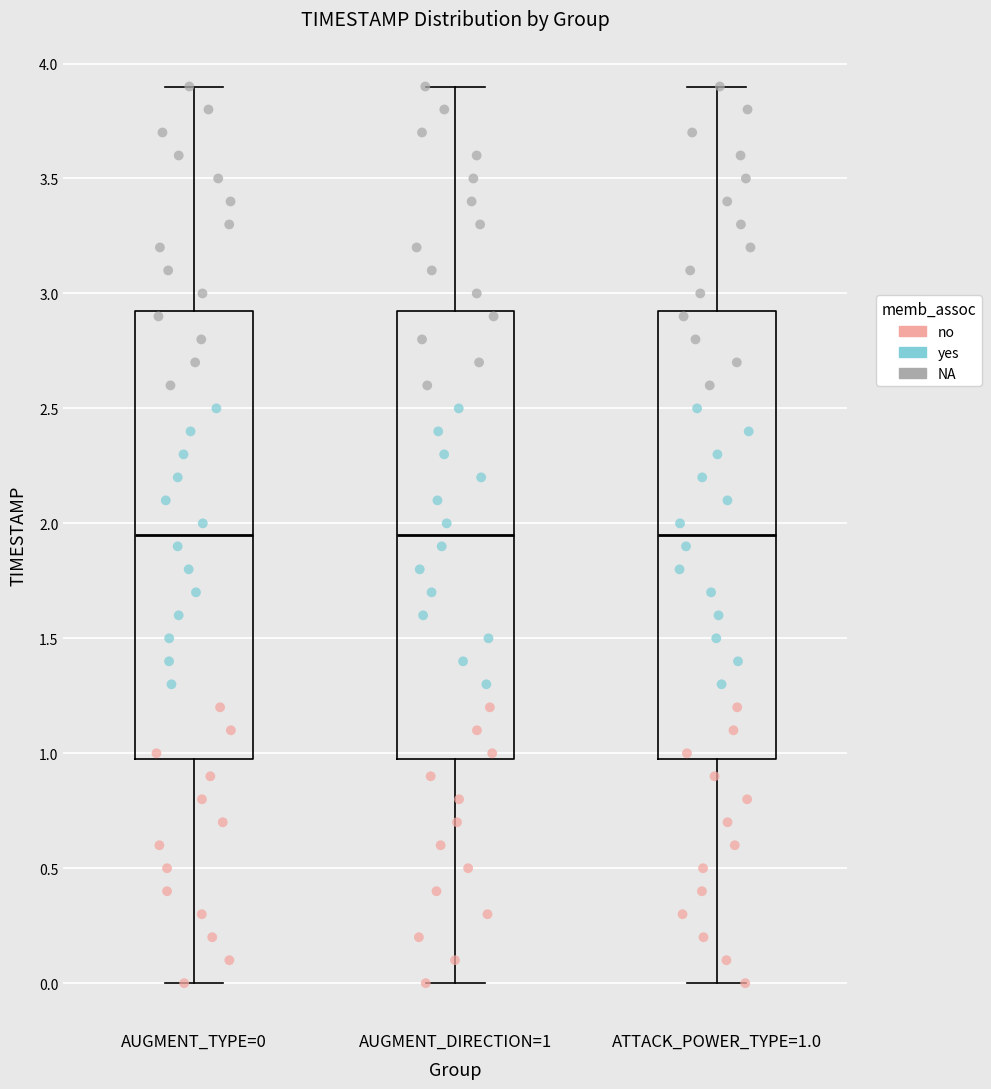

Reading left to right, transcribe this box plot: for each box, give where its median line is, the range the box spans, and where its two whiskers end, as read against the y-axis. The values are not printed on the chart, so give them approximately, as read against the axis.

AUGMENT_TYPE=0: median 1.95, box 1.00 to 2.95, whiskers 0.00 to 3.90
AUGMENT_DIRECTION=1: median 1.95, box 1.00 to 2.95, whiskers 0.00 to 3.90
ATTACK_POWER_TYPE=1.0: median 1.95, box 1.00 to 2.95, whiskers 0.00 to 3.90